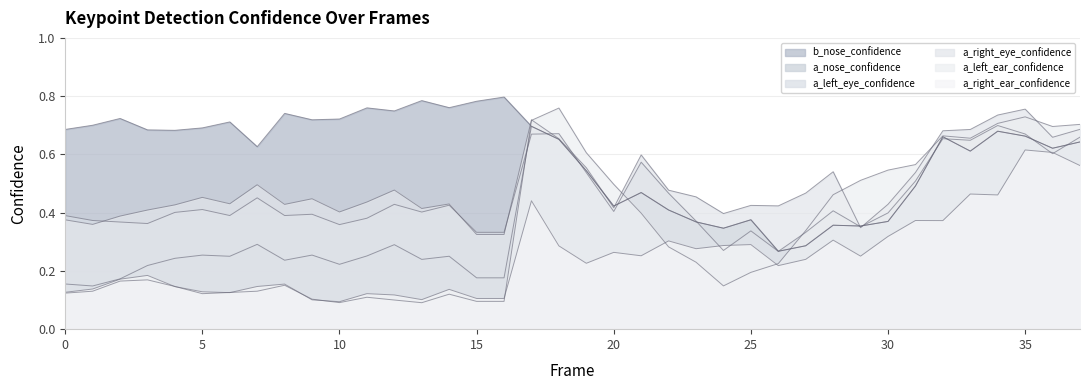

Reading left to right, extract all data points from this chart.

b_nose_confidence: 0=0.7	1=0.7	2=0.7	3=0.7	4=0.7	5=0.7	6=0.7	7=0.6	8=0.7	9=0.7	10=0.7	11=0.8	12=0.7	13=0.8	14=0.8	15=0.8	16=0.8	17=0.7	18=0.7	19=0.5	20=0.4	21=0.5	22=0.4	23=0.4	24=0.3	25=0.4	26=0.3	27=0.3	28=0.4	29=0.4	30=0.4	31=0.5	32=0.7	33=0.6	34=0.7	35=0.7	36=0.6	37=0.6
a_nose_confidence: 0=0.2	1=0.1	2=0.2	3=0.2	4=0.2	5=0.3	6=0.3	7=0.3	8=0.2	9=0.3	10=0.2	11=0.3	12=0.3	13=0.2	14=0.3	15=0.2	16=0.2	17=0.7	18=0.7	19=0.5	20=0.4	21=0.5	22=0.4	23=0.4	24=0.3	25=0.4	26=0.3	27=0.3	28=0.4	29=0.4	30=0.4	31=0.5	32=0.7	33=0.6	34=0.7	35=0.7	36=0.6	37=0.6
a_left_eye_confidence: 0=0.4	1=0.4	2=0.4	3=0.4	4=0.4	5=0.4	6=0.4	7=0.5	8=0.4	9=0.4	10=0.4	11=0.4	12=0.4	13=0.4	14=0.4	15=0.3	16=0.3	17=0.7	18=0.7	19=0.5	20=0.4	21=0.6	22=0.5	23=0.4	24=0.3	25=0.3	26=0.3	27=0.3	28=0.4	29=0.4	30=0.4	31=0.5	32=0.7	33=0.6	34=0.7	35=0.7	36=0.6	37=0.7
a_right_eye_confidence: 0=0.4	1=0.4	2=0.4	3=0.4	4=0.4	5=0.5	6=0.4	7=0.5	8=0.4	9=0.4	10=0.4	11=0.4	12=0.5	13=0.4	14=0.4	15=0.3	16=0.3	17=0.7	18=0.7	19=0.6	20=0.4	21=0.6	22=0.5	23=0.5	24=0.4	25=0.4	26=0.4	27=0.5	28=0.5	29=0.3	30=0.4	31=0.5	32=0.7	33=0.7	34=0.7	35=0.8	36=0.7	37=0.7
a_left_ear_confidence: 0=0.1	1=0.1	2=0.2	3=0.2	4=0.1	5=0.1	6=0.1	7=0.1	8=0.2	9=0.1	10=0.1	11=0.1	12=0.1	13=0.1	14=0.1	15=0.1	16=0.1	17=0.7	18=0.8	19=0.6	20=0.5	21=0.4	22=0.3	23=0.2	24=0.1	25=0.2	26=0.2	27=0.3	28=0.5	29=0.5	30=0.5	31=0.6	32=0.7	33=0.7	34=0.7	35=0.7	36=0.7	37=0.7
a_right_ear_confidence: 0=0.1	1=0.1	2=0.2	3=0.2	4=0.1	5=0.1	6=0.1	7=0.1	8=0.2	9=0.1	10=0.1	11=0.1	12=0.1	13=0.1	14=0.1	15=0.1	16=0.1	17=0.4	18=0.3	19=0.2	20=0.3	21=0.3	22=0.3	23=0.3	24=0.3	25=0.3	26=0.2	27=0.2	28=0.3	29=0.3	30=0.3	31=0.4	32=0.4	33=0.5	34=0.5	35=0.6	36=0.6	37=0.6